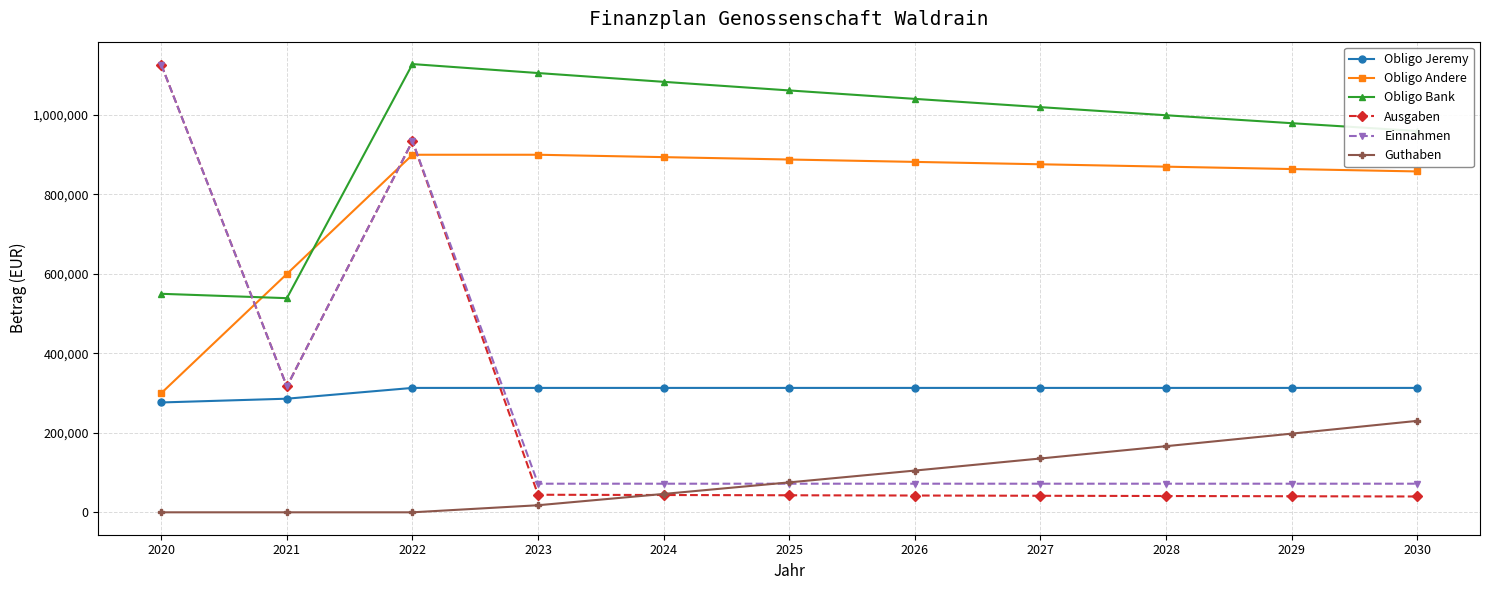

What is the sum of all Einnahmen values?

2953525.0